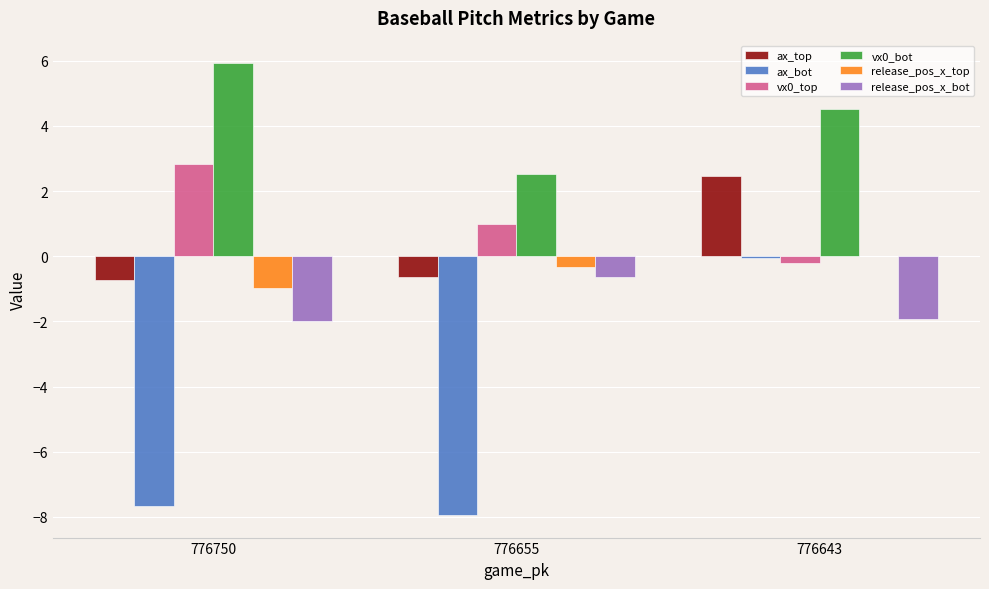

What is the maximum value shown in the chart?

5.9